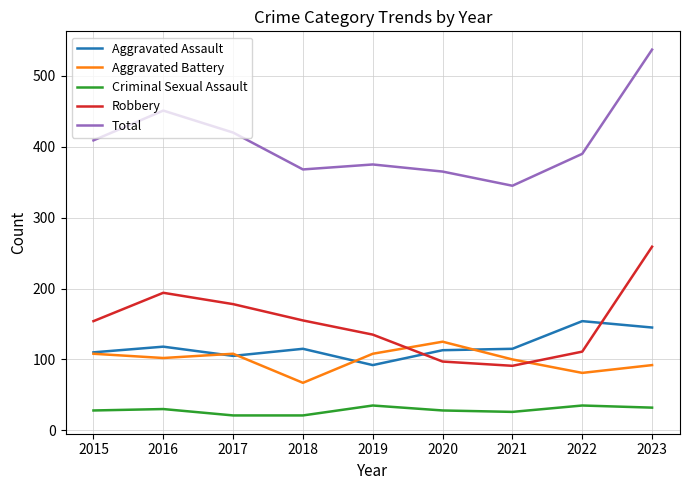

What is the minimum value shown in the chart?

21